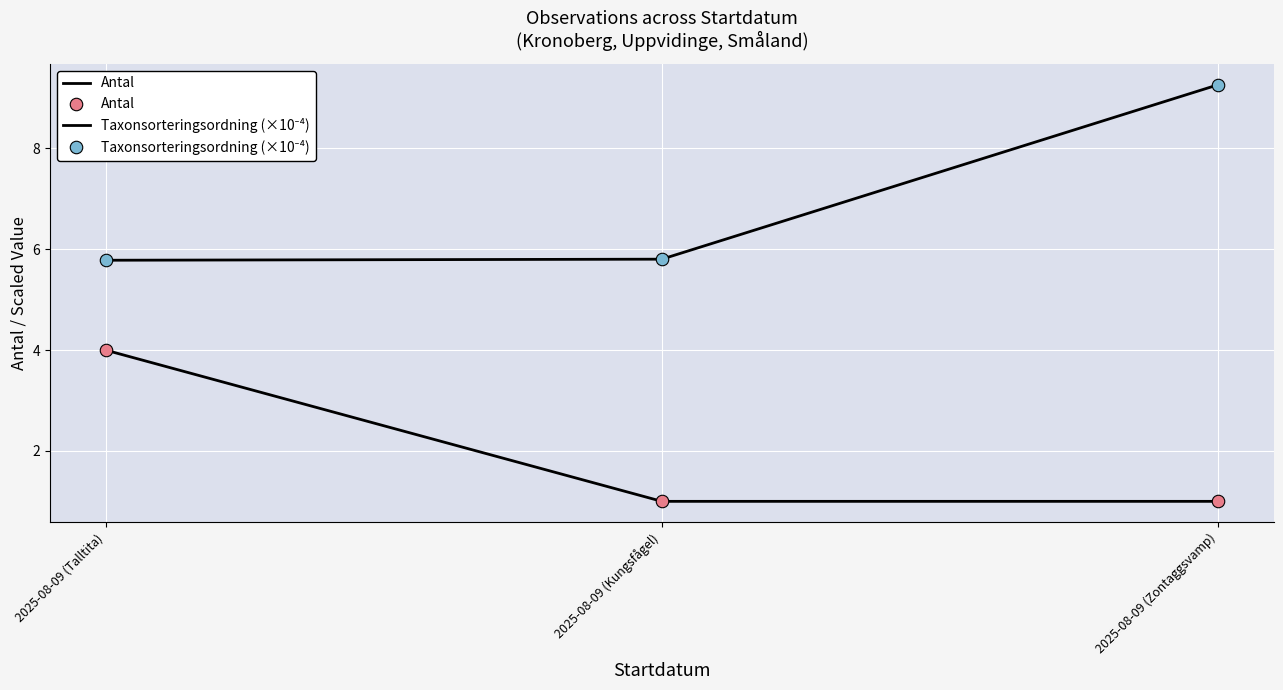

Which category has the lowest value in the Antal series?

2025-08-09 (Kungsfågel)